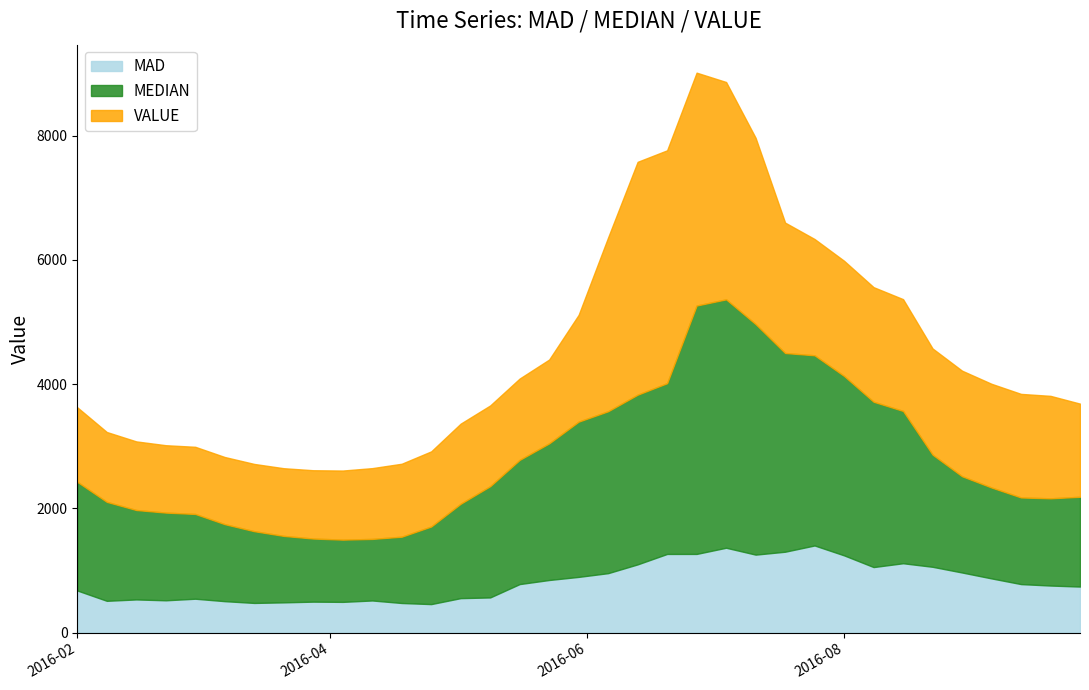

What is the highest value of the MAD series?

1402.0